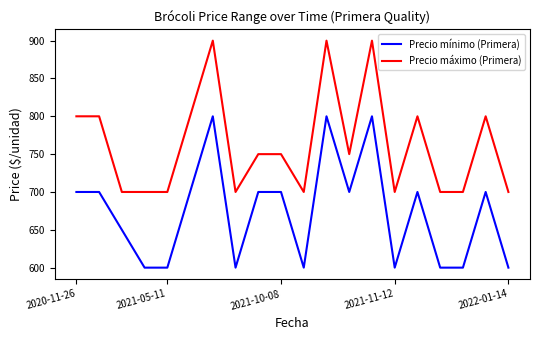

Which series has the largest total across all categories?

Precio máximo (Primera)